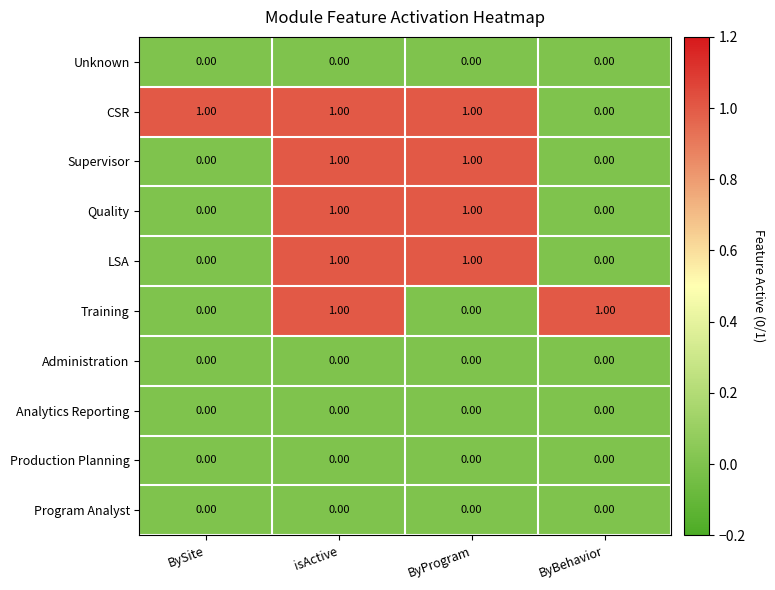

At which category is the sum across all series the highest?

isActive